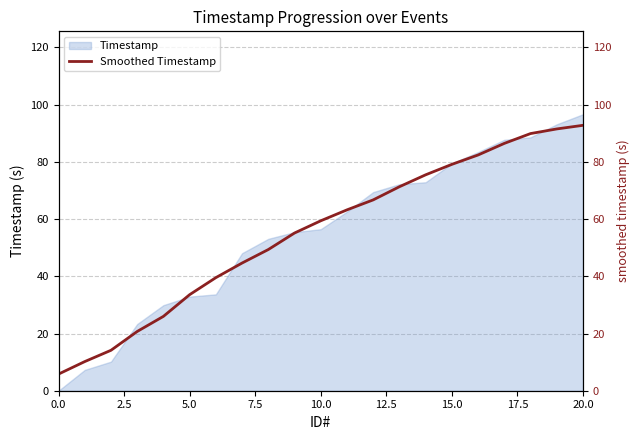

Does the chart have visible grid lines?

Yes